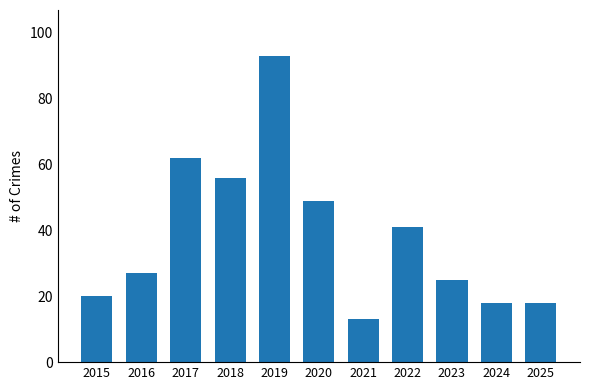

What is the value of the 3rd bar from the left?

62